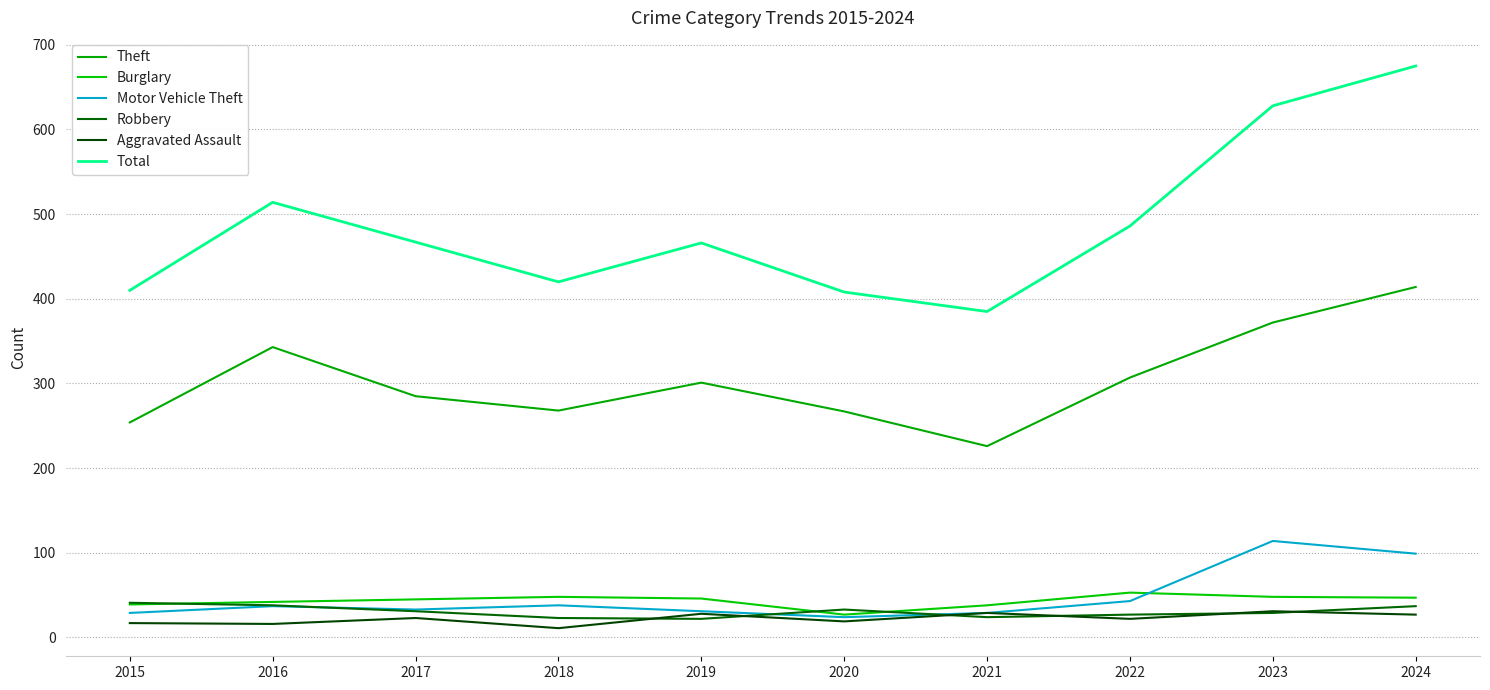

The Total series shows 408 at 2020. True or false?

True